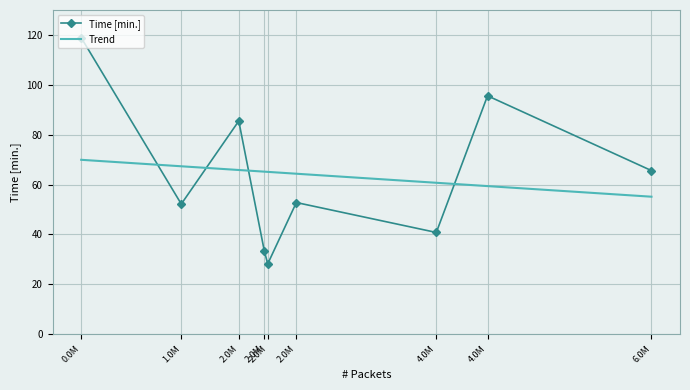

Rank the categories by value from highest to lowest.

764137, 4554925, 2234139, 6084493, 2771276, 1697851, 4077066, 2472401, 2504267